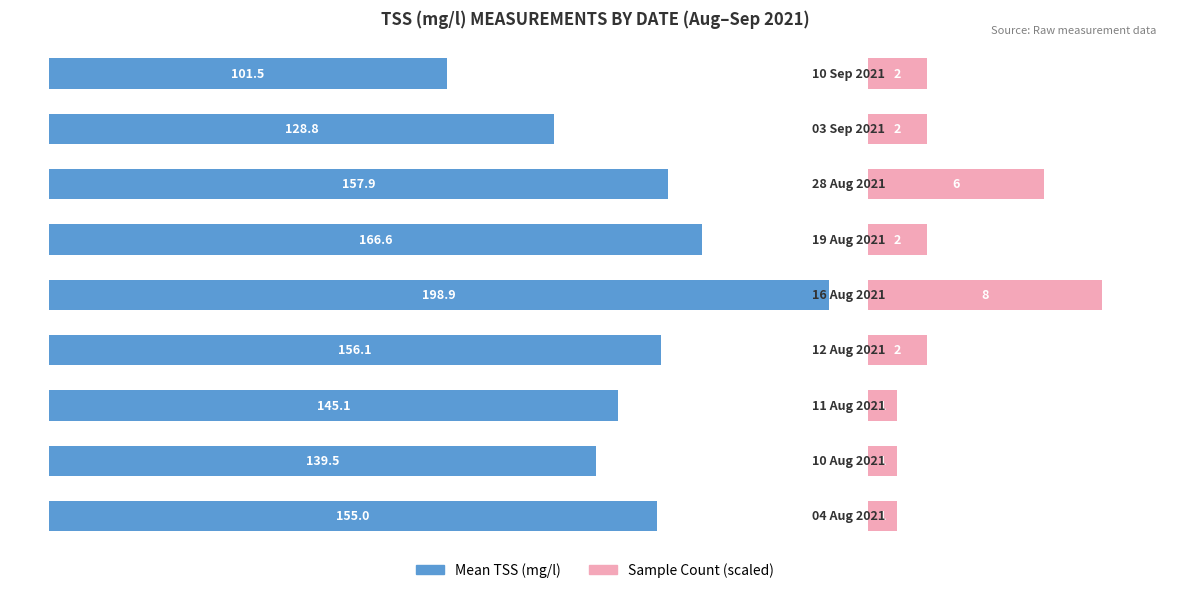

Which series has the largest total across all categories?

Mean TSS (mg/l)